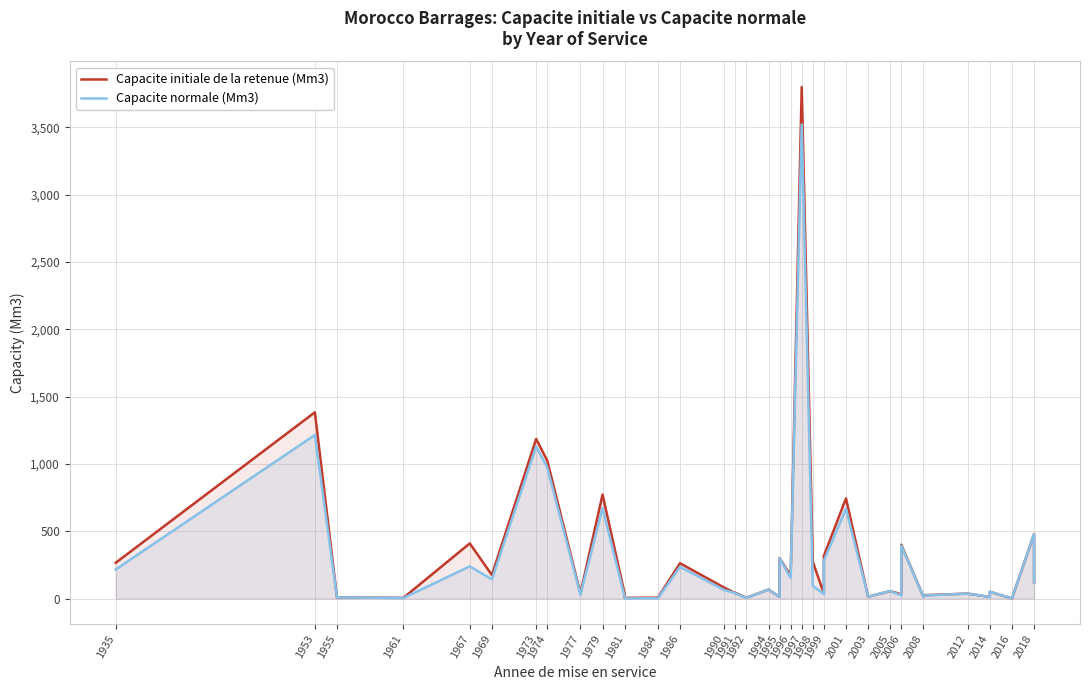

What are all the series names shown in the legend?

Capacite initiale de la retenue (Mm3), Capacite normale (Mm3)